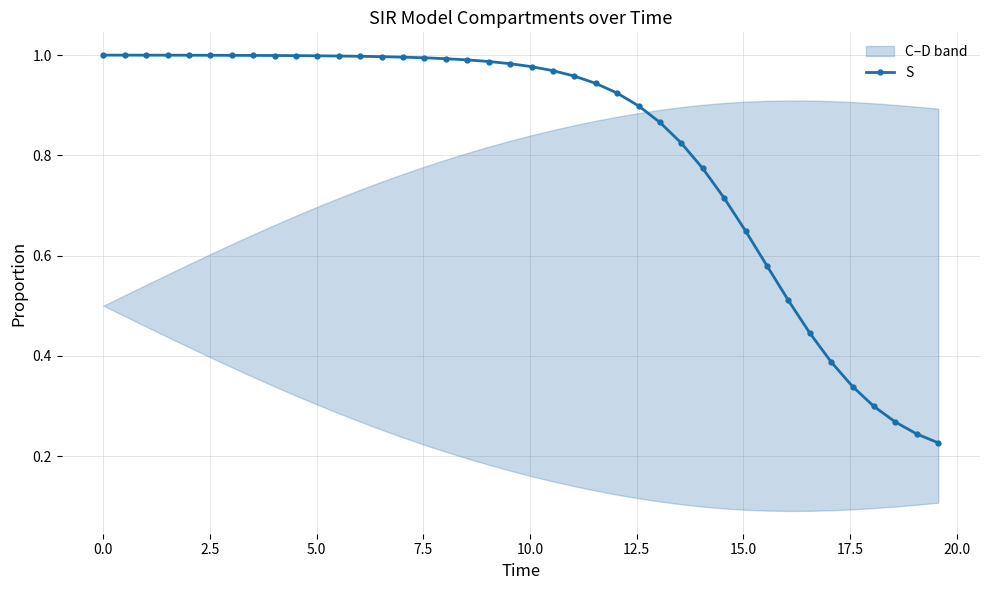

What is the smallest value displayed?

0.2